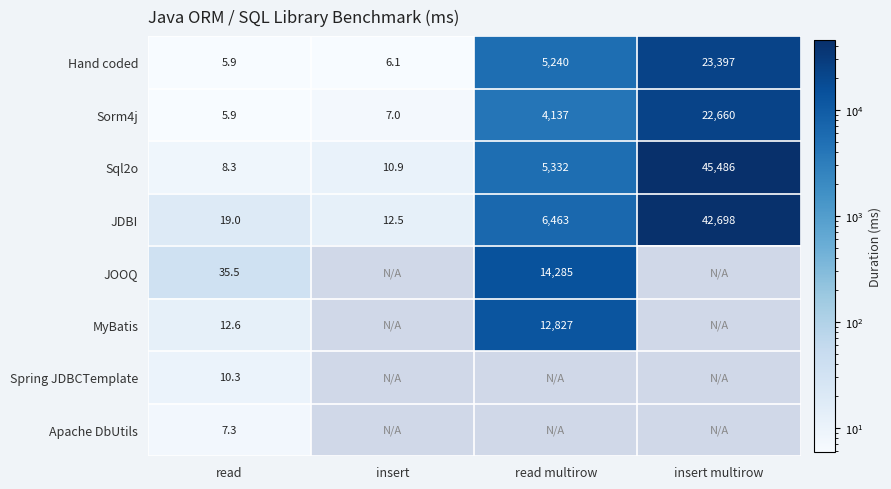

List the labels in order of Hand coded value, largest first.

insert multirow, read multirow, insert, read